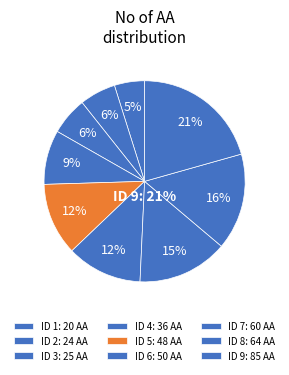

Combined, do 5 and 9 account for over 50%?

No